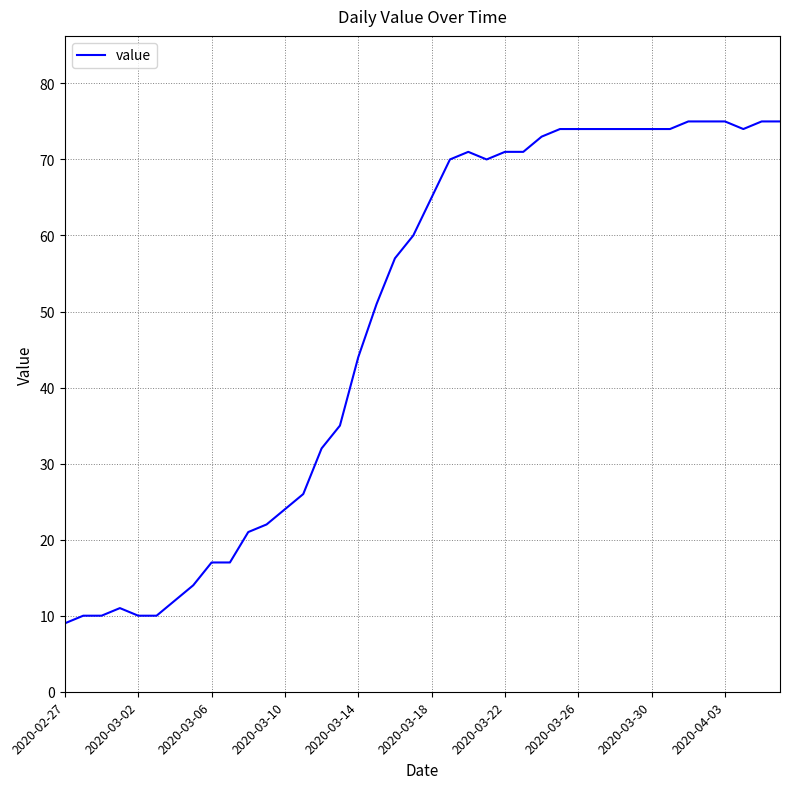

What is the difference between the maximum and minimum values?

66